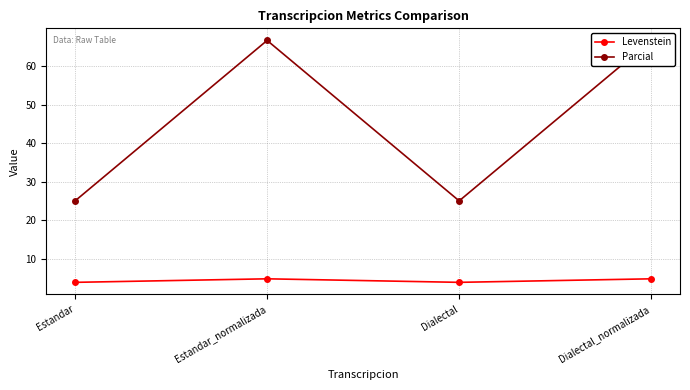

True or false: Parcial has a value of 66.7 at Estandar_normalizada.

True